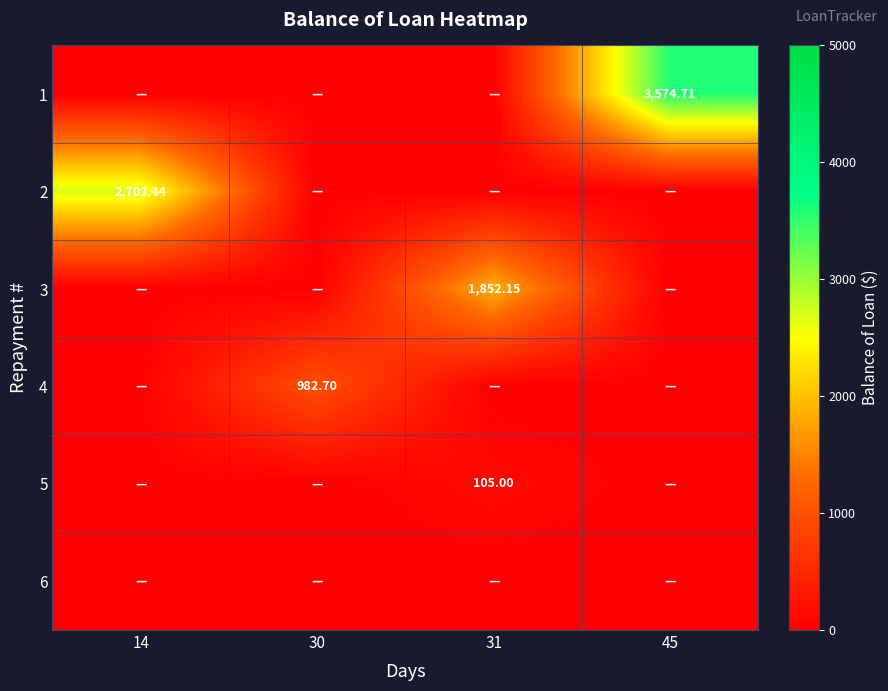

What is the total value across all series at 14?

2703.4